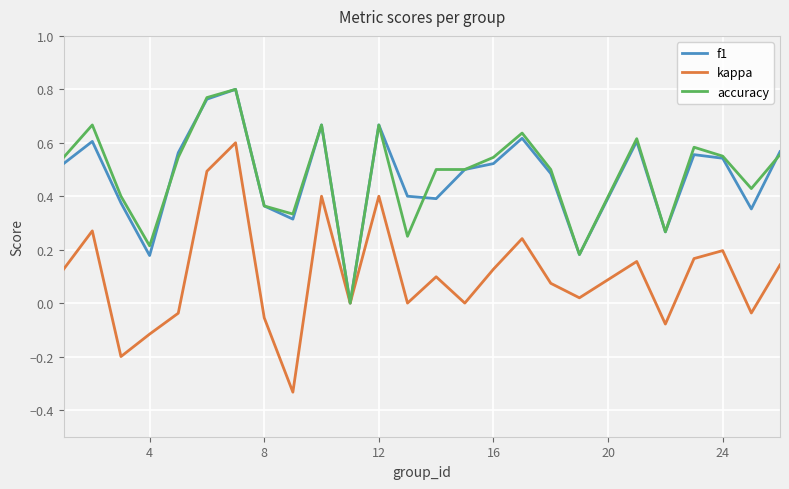

Which series has the largest range (max minus min)?

kappa